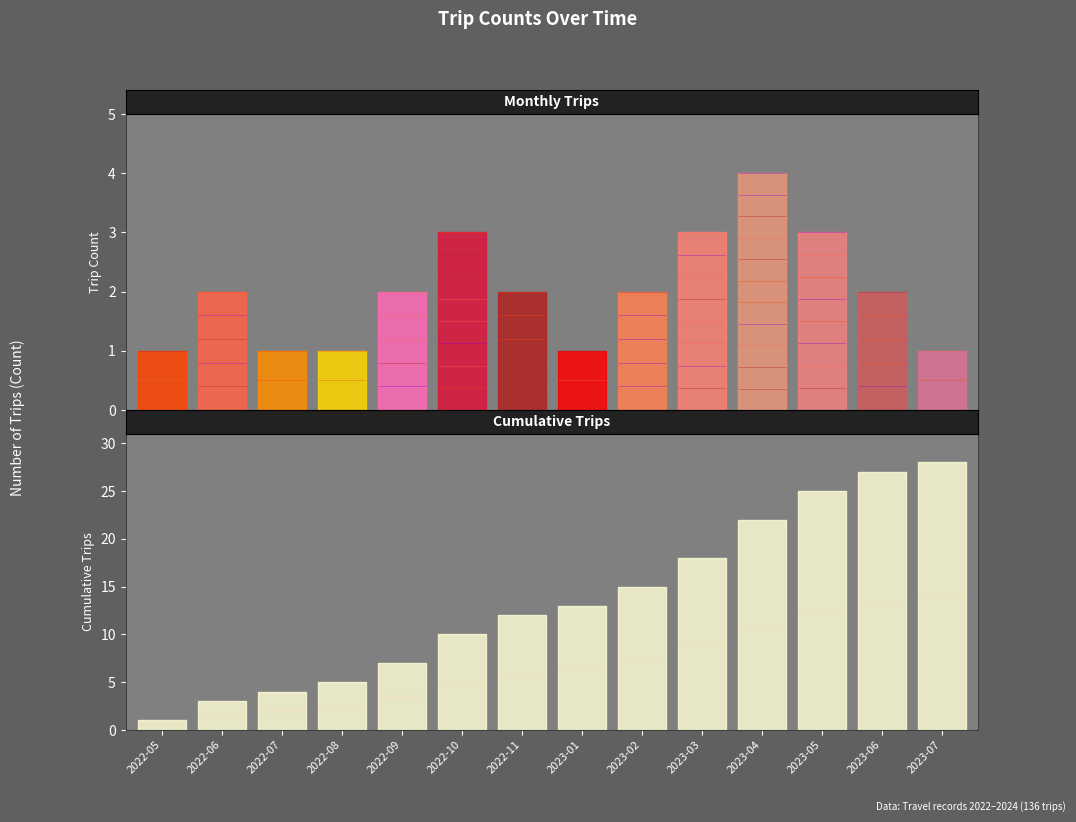

How many values in the cum_trips series are below 13?

7